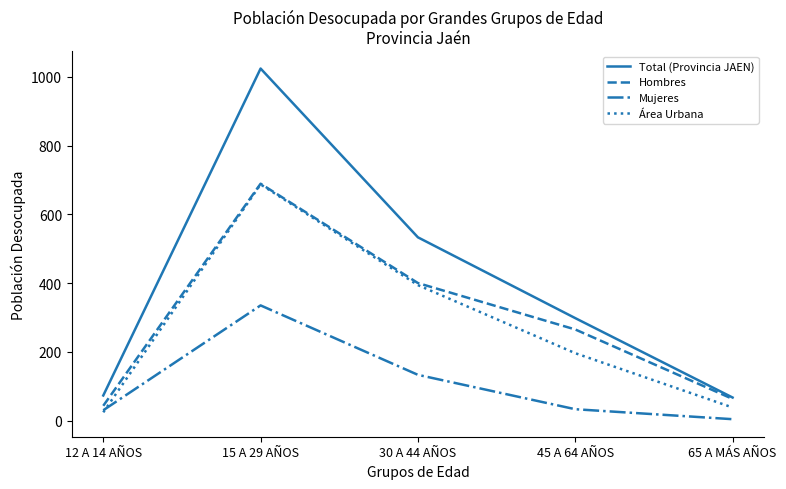

Which series has the widest spread of values?

Total (Provincia JAEN)